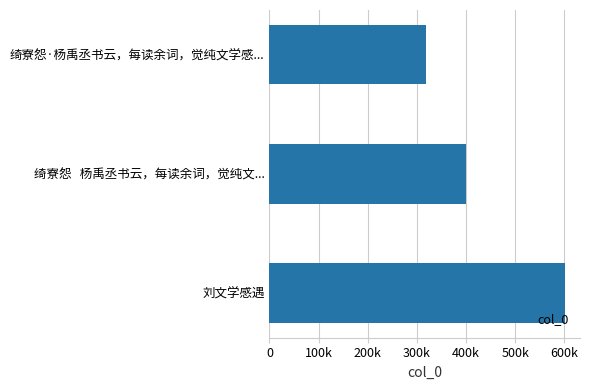

List the labels in order of value, largest first.

刘文学感遇, 绮寮怨   杨禹丞书云，每读余词，觉纯文..., 绮寮怨·杨禹丞书云，每读余词，觉纯文学感...